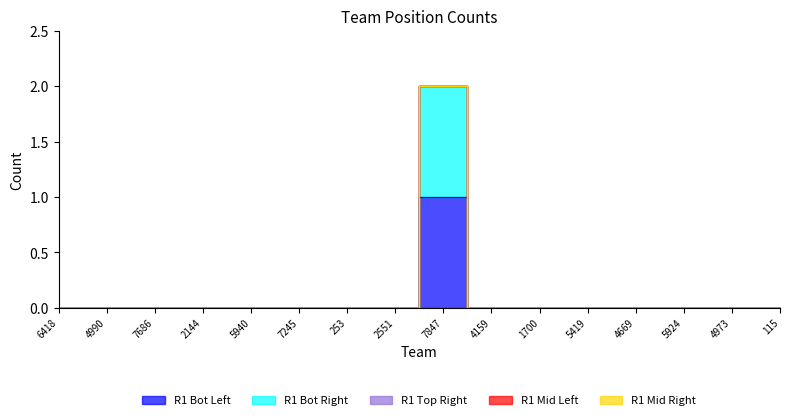

Between 4990 and 4159, which is larger?

4990